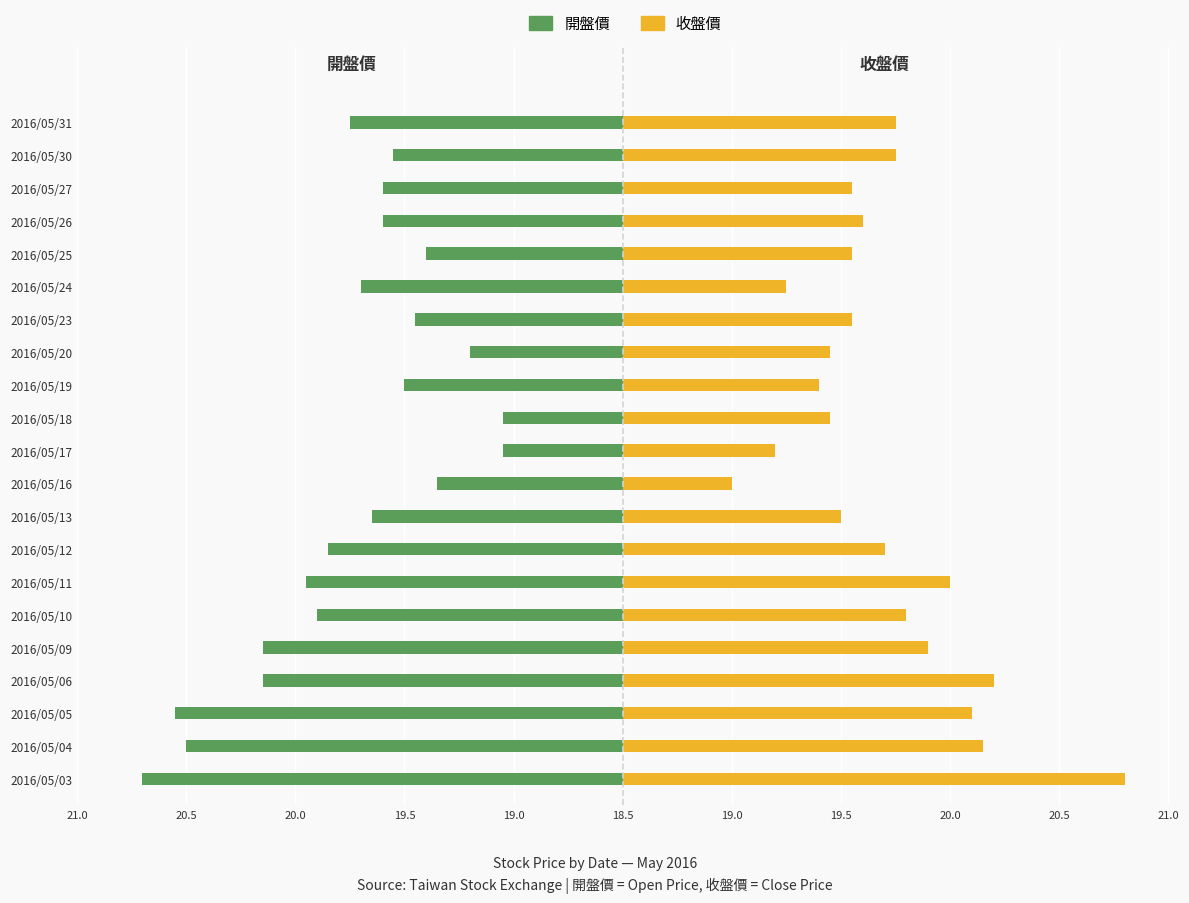

Between 2016/05/05 and 2016/05/03, which is larger?

2016/05/05